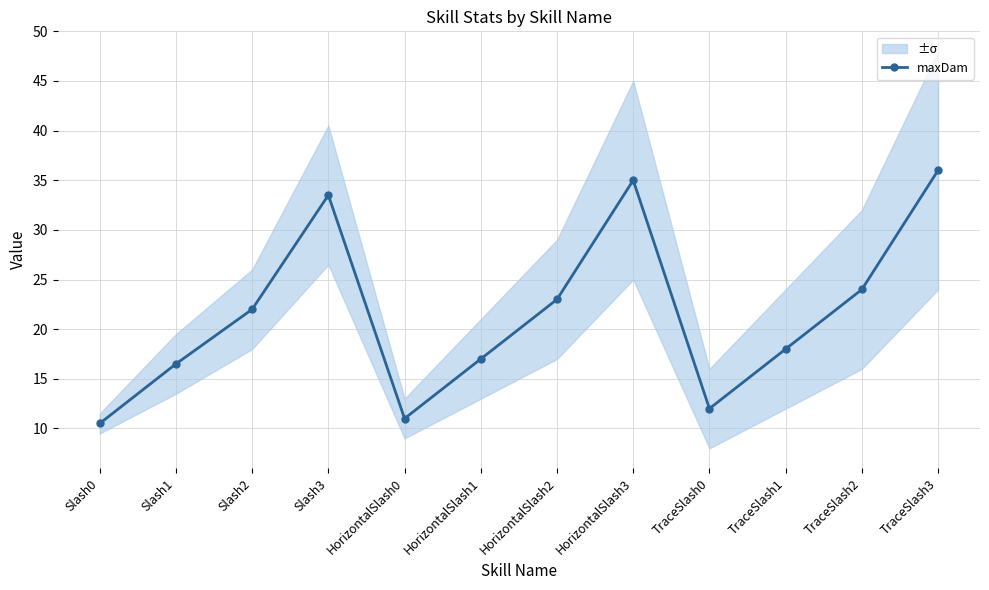

Which category has the lowest value across all series?

Slash0